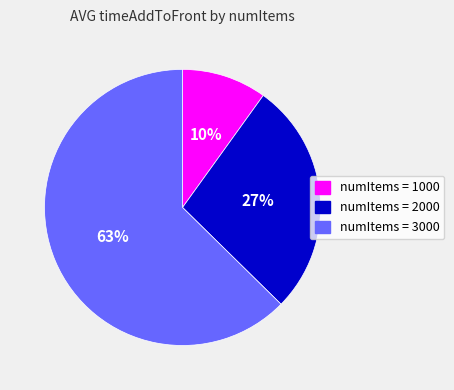

Which slice is the largest?

numItems = 3000